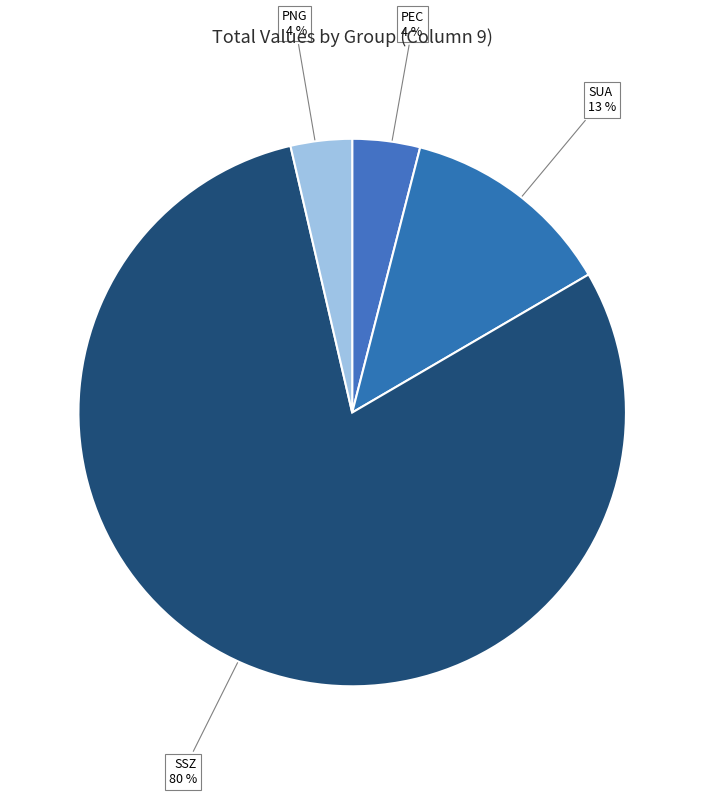

How many slices are in this pie chart?

4